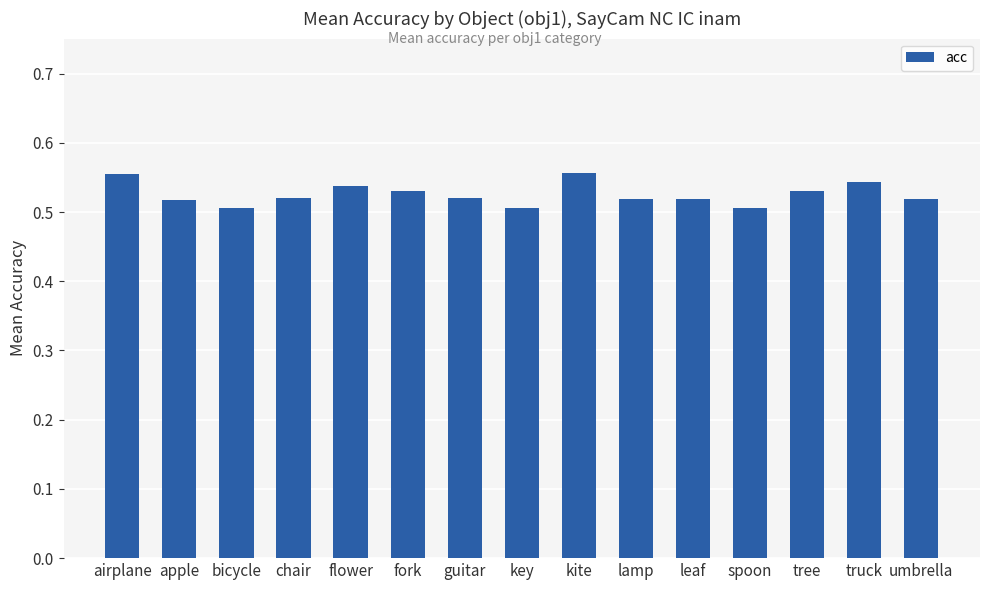

What is the label of the 15th bar from the right?

airplane